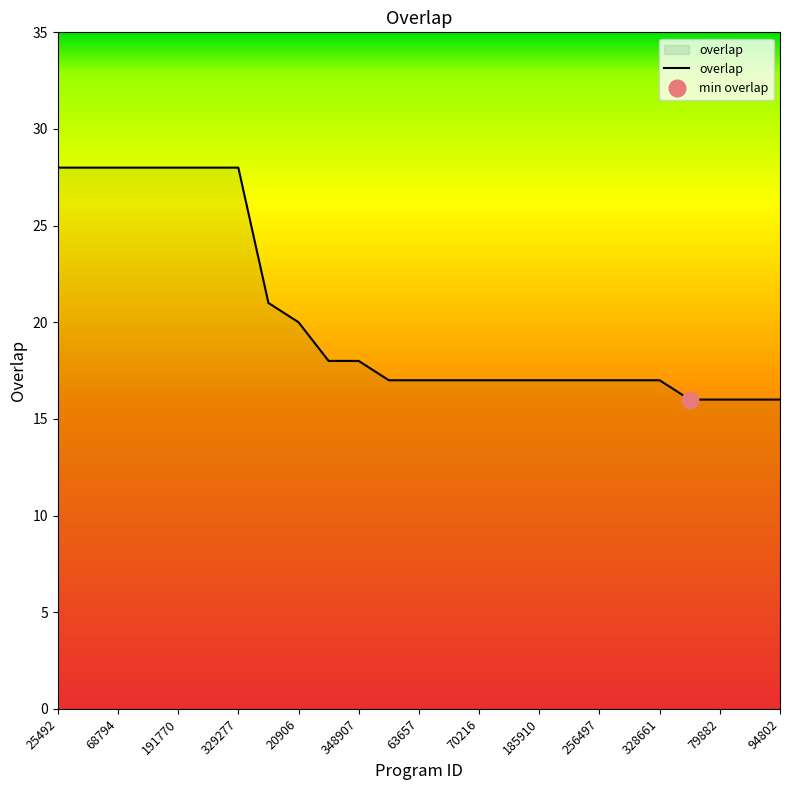

Is it true that the value at 348907 is 18?

True